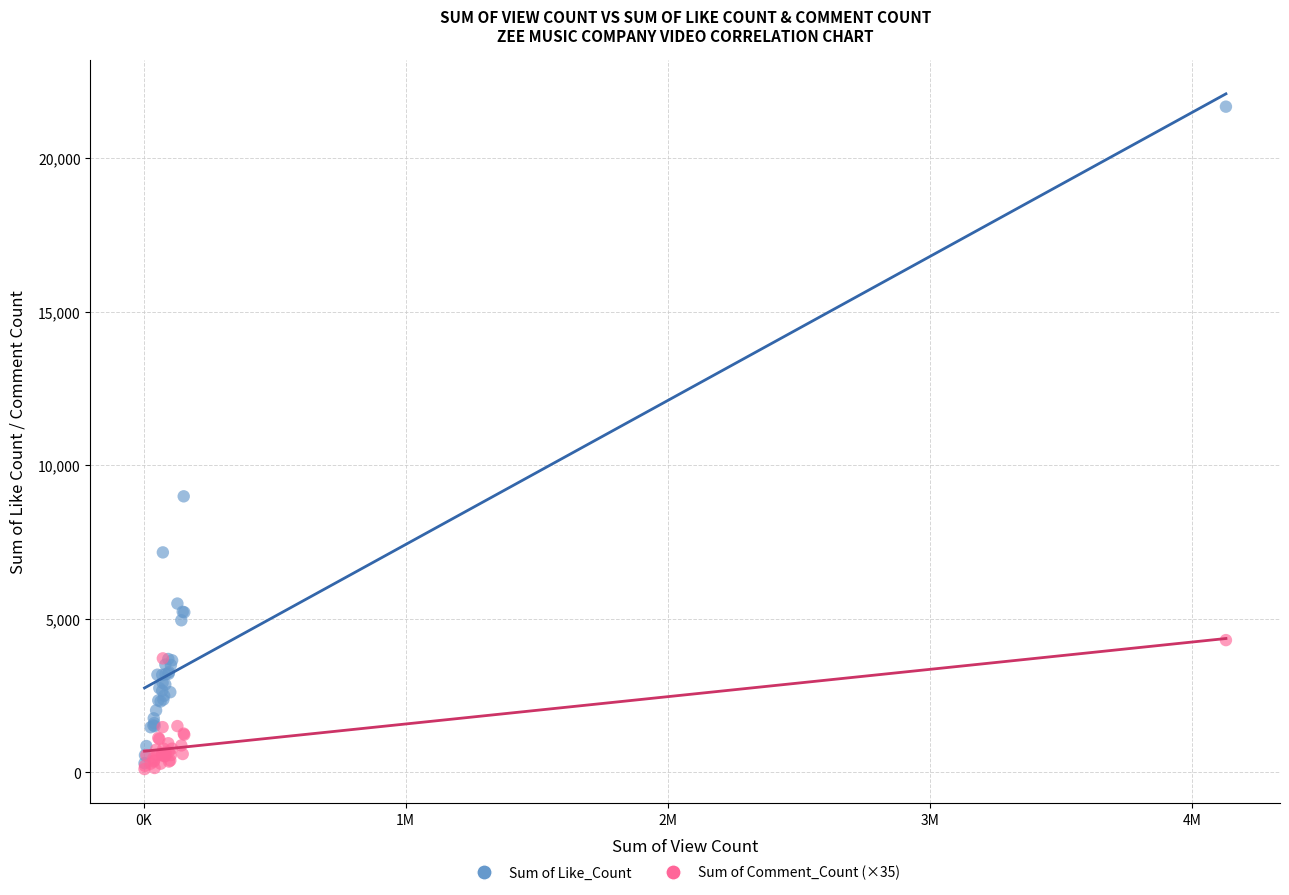

In the Sum of Like_Count series, what Y value is closest to 10988?

8988